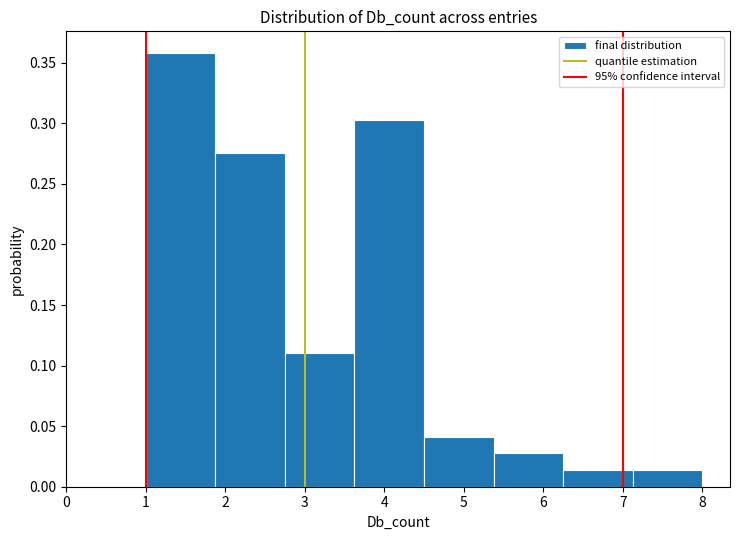

Reading left to right, list every bar in this chart as the range it spans on the x-axis followed by its height. Neither the bar edges nor the heights are printed on the chart, so give them approximately, as read against the axes.

1.0 to 1.9: 0.360
1.9 to 2.8: 0.275
2.8 to 3.6: 0.110
3.6 to 4.5: 0.305
4.5 to 5.4: 0.040
5.4 to 6.3: 0.030
6.3 to 7.1: 0.015
7.1 to 8.0: 0.015